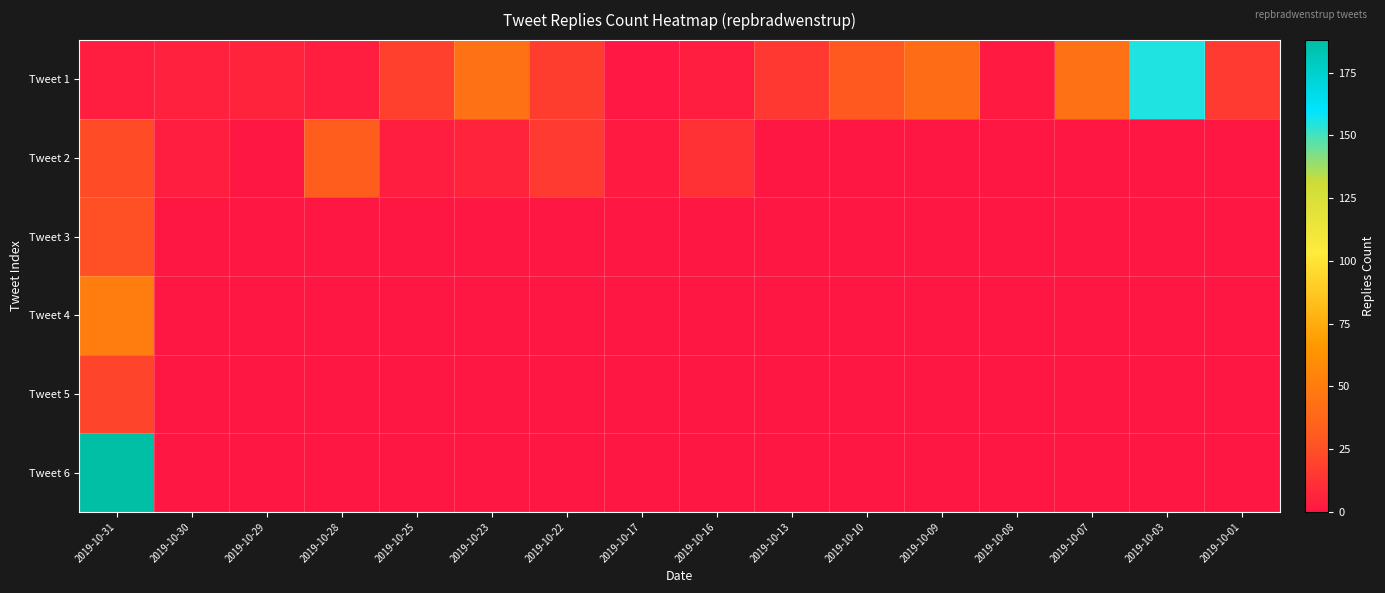

How many data points does each series have?

16